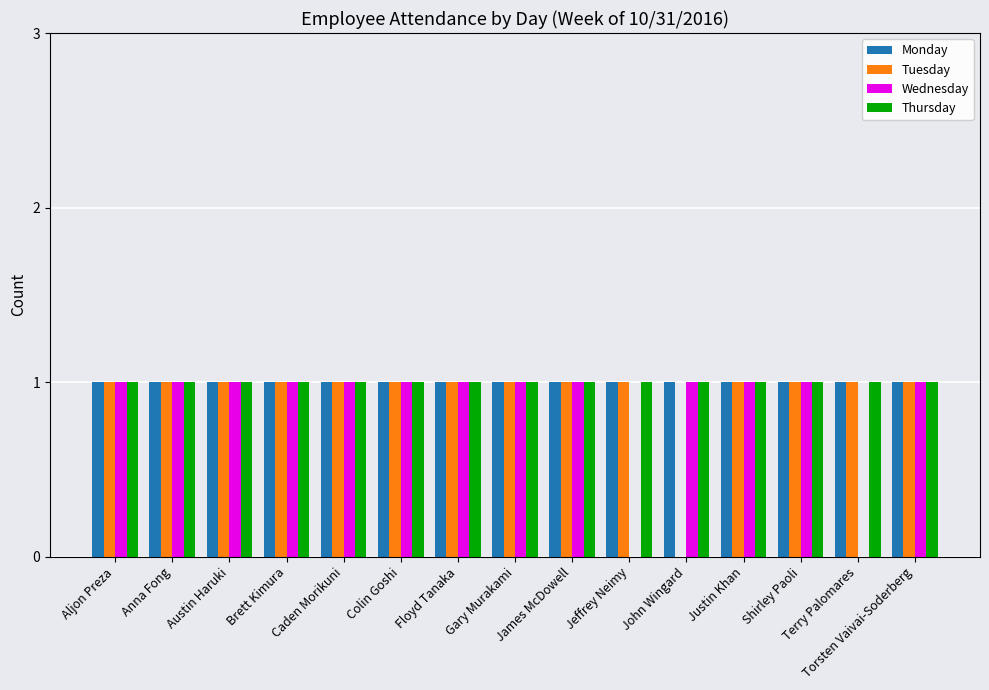

Is it true that Thursday equals 1 at Austin Haruki?

True